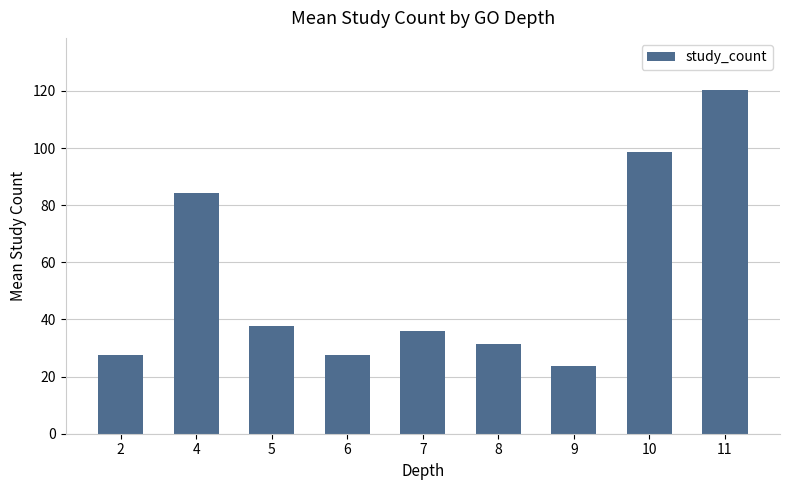

Are the bars grouped side by side (vs. stacked)?

No